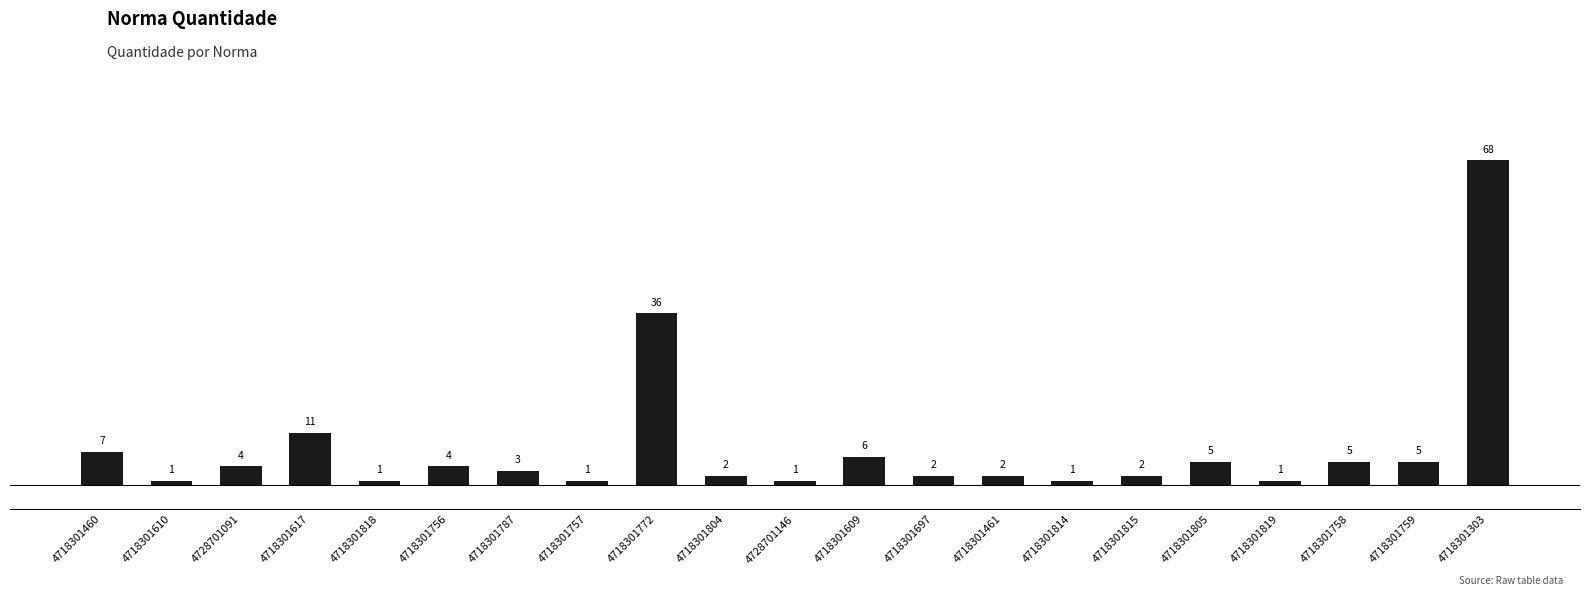

True or false: the data shows 2 at 4718301461.

True